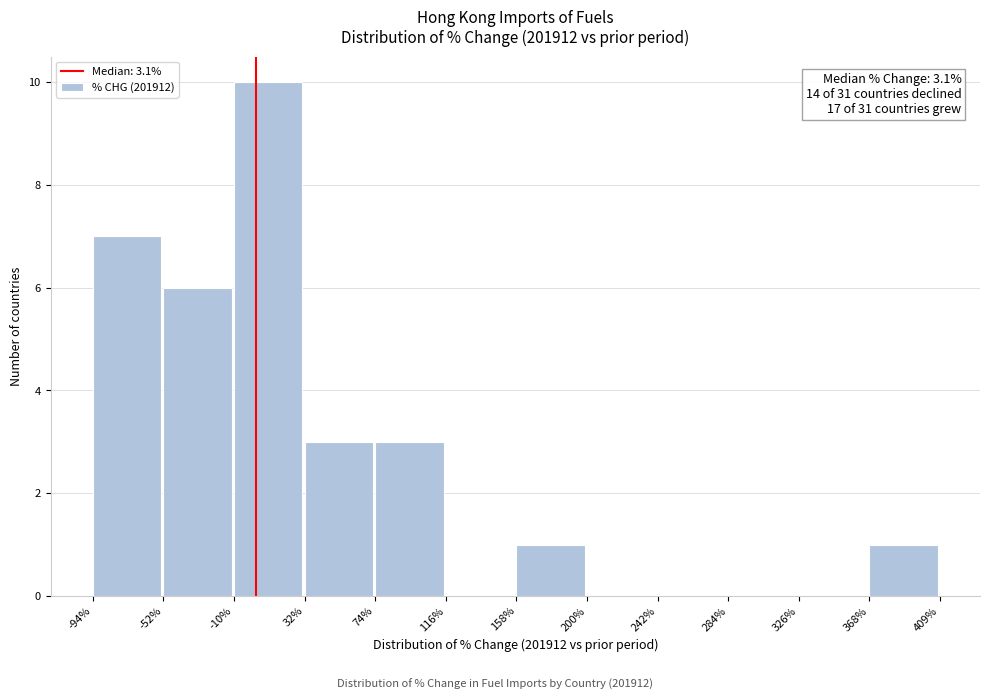

Over which range of the x-axis is the bar tallest?

-10% to 32%